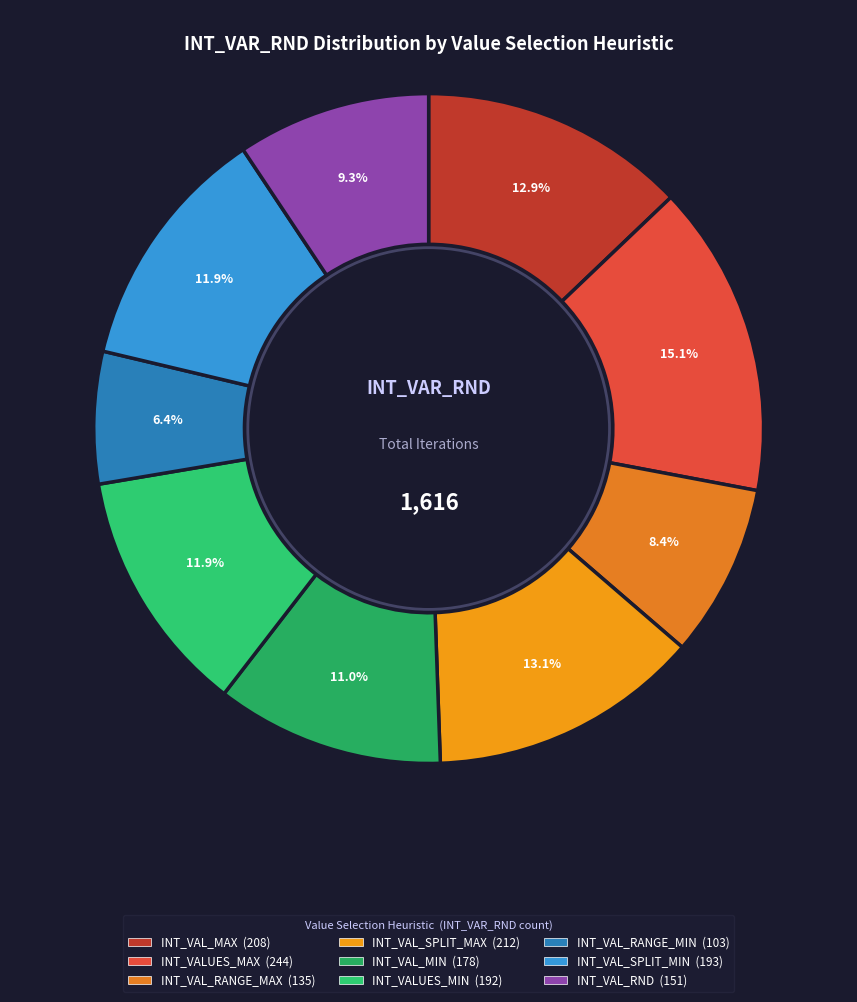

Which slice is the largest?

INT_VALUES_MAX